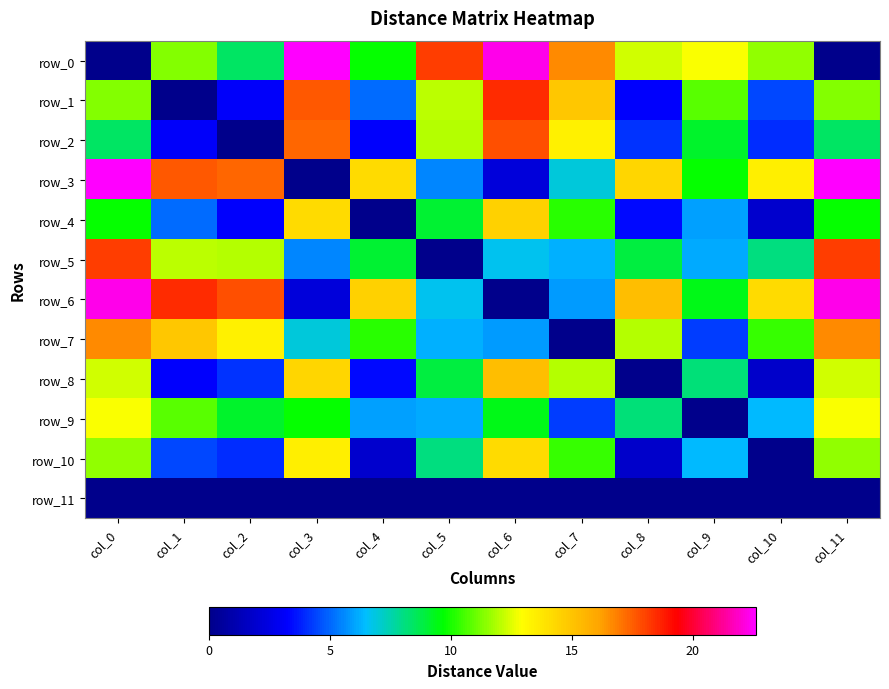

Which series has the largest range (max minus min)?

row_0